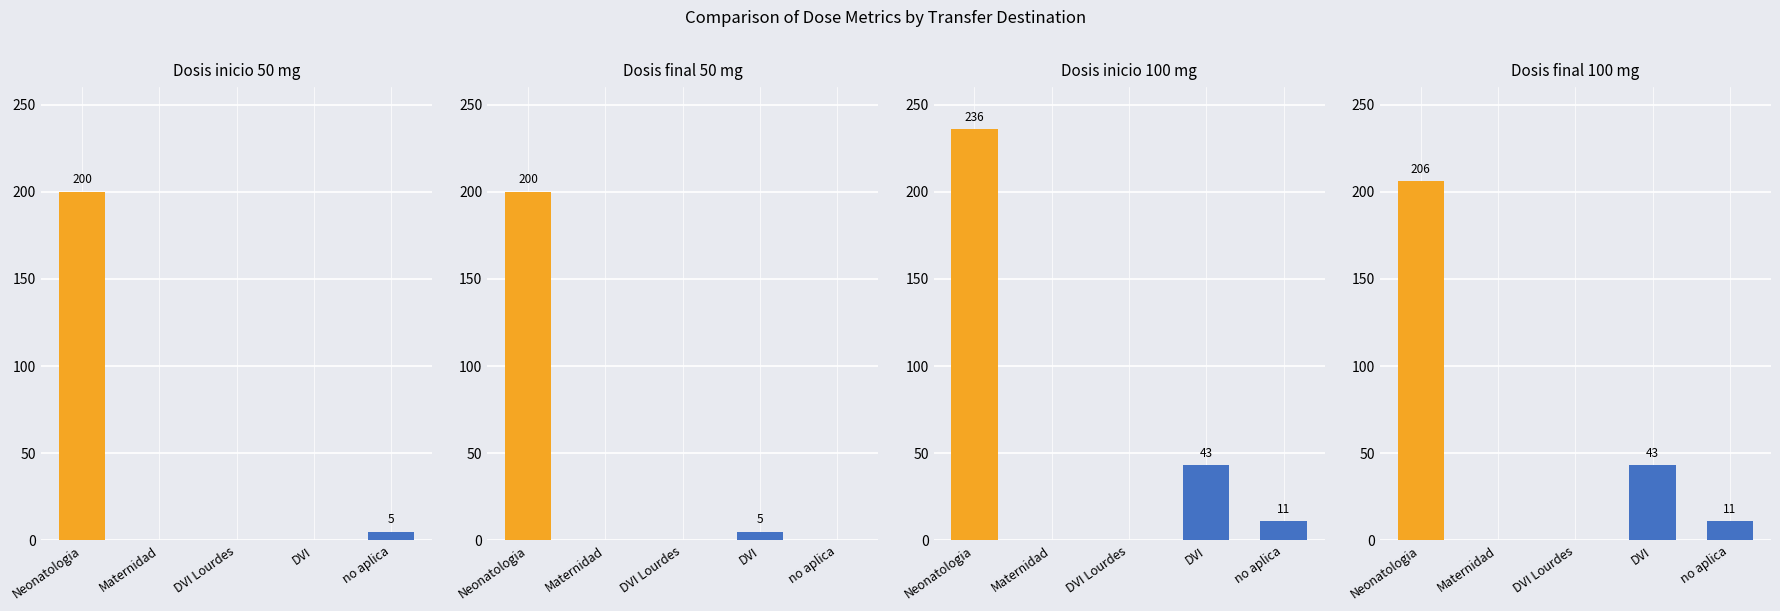

Which series changed the most between DVI Lourdes and DVI?

Dosis inicio 100 mg